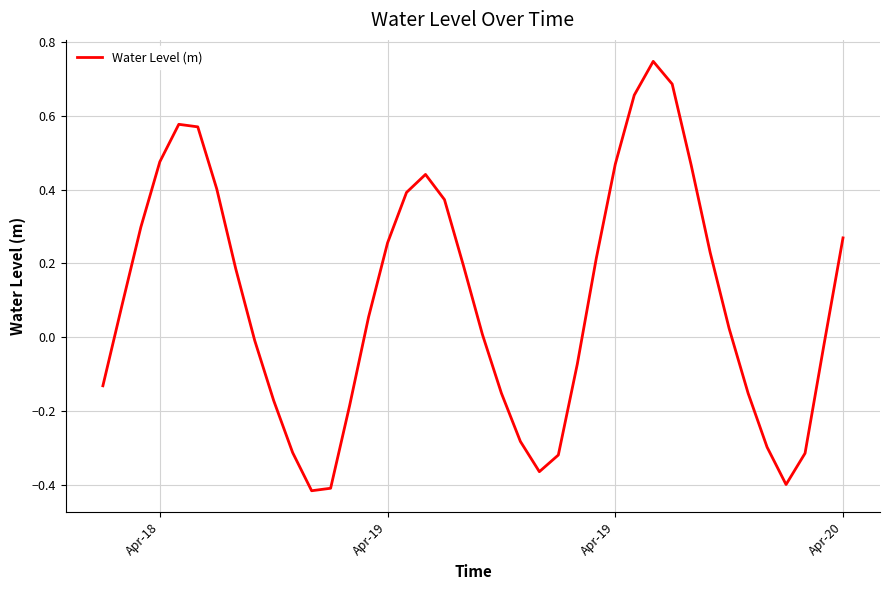

What is the difference between the maximum and minimum values?

1.2